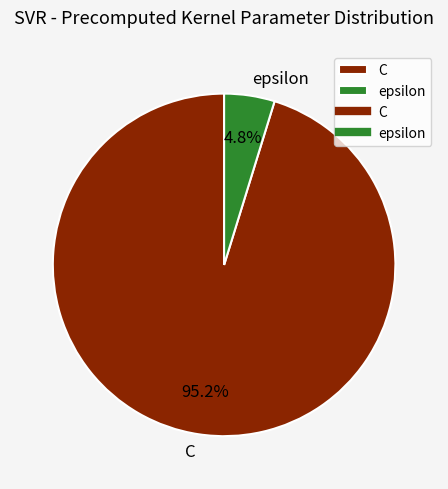

Between epsilon and C, which is larger?

C